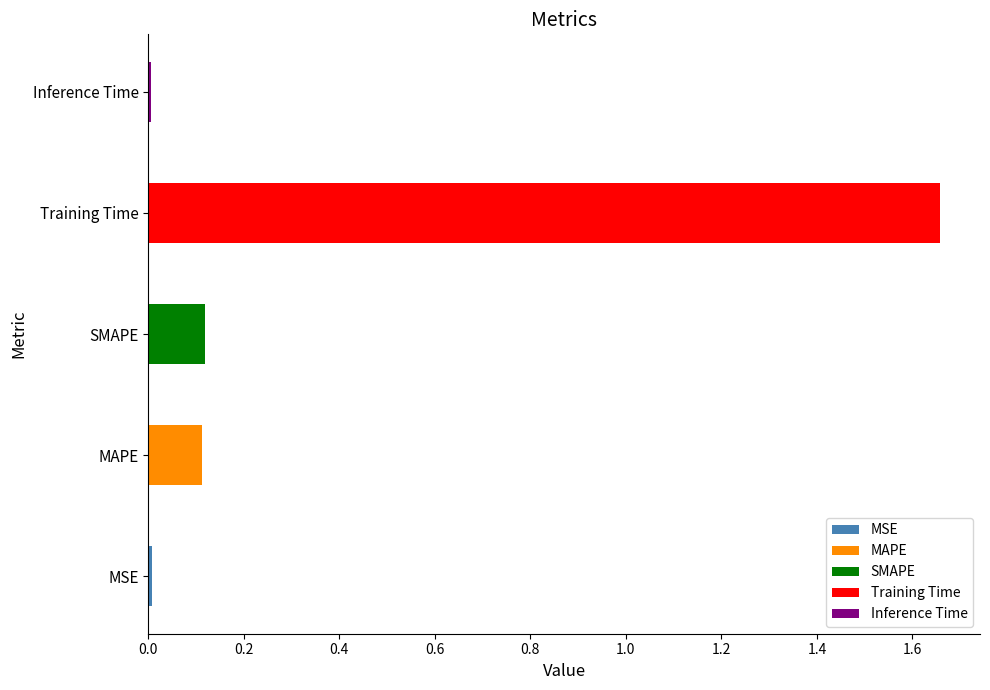

Is it true that the value at Training Time is 1.7?

True